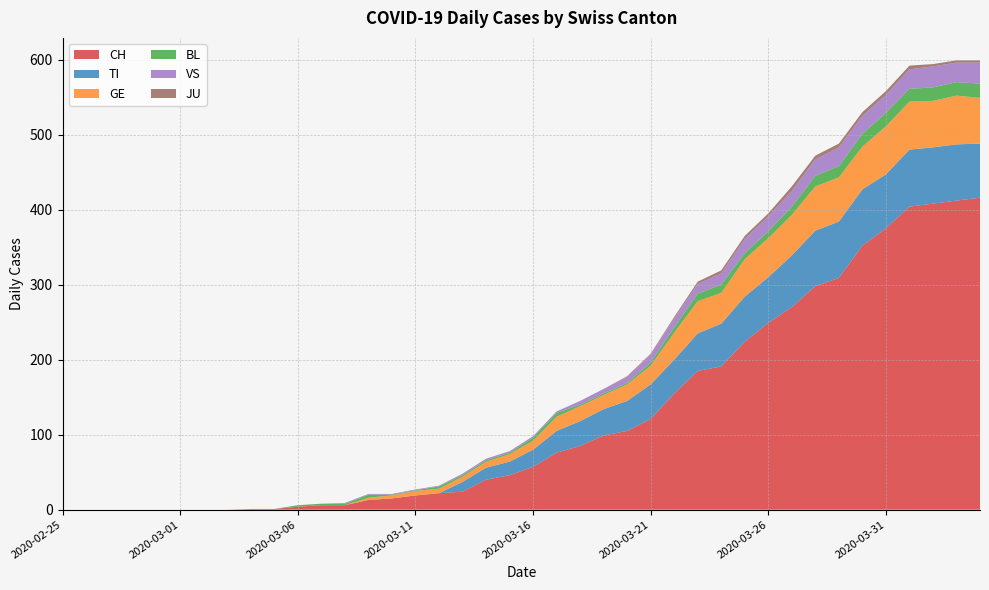

Reading left to right, list all the values displayed in this chart.

CH: 2020-02-25=0	2020-02-26=0	2020-02-27=0	2020-02-28=0	2020-02-29=0	2020-03-01=0	2020-03-02=0	2020-03-03=0	2020-03-04=1	2020-03-05=1	2020-03-06=4	2020-03-07=6	2020-03-08=6	2020-03-09=13	2020-03-10=15	2020-03-11=19	2020-03-12=22	2020-03-13=24	2020-03-14=40	2020-03-15=46	2020-03-16=57	2020-03-17=76	2020-03-18=85	2020-03-19=99	2020-03-20=105	2020-03-21=121	2020-03-22=155	2020-03-23=185	2020-03-24=191	2020-03-25=224	2020-03-26=249	2020-03-27=270	2020-03-28=298	2020-03-29=309	2020-03-30=352	2020-03-31=375	2020-04-01=404	2020-04-02=408	2020-04-03=412	2020-04-04=416
TI: 2020-02-25=0	2020-02-26=0	2020-02-27=0	2020-02-28=0	2020-02-29=0	2020-03-01=0	2020-03-02=0	2020-03-03=0	2020-03-04=0	2020-03-05=0	2020-03-06=0	2020-03-07=0	2020-03-08=0	2020-03-09=0	2020-03-10=0	2020-03-11=0	2020-03-12=0	2020-03-13=13	2020-03-14=16	2020-03-15=18	2020-03-16=23	2020-03-17=29	2020-03-18=33	2020-03-19=35	2020-03-20=40	2020-03-21=46	2020-03-22=45	2020-03-23=50	2020-03-24=57	2020-03-25=60	2020-03-26=61	2020-03-27=69	2020-03-28=74	2020-03-29=75	2020-03-30=75	2020-03-31=72	2020-04-01=76	2020-04-02=75	2020-04-03=75	2020-04-04=72
GE: 2020-02-25=0	2020-02-26=0	2020-02-27=0	2020-02-28=0	2020-02-29=0	2020-03-01=0	2020-03-02=0	2020-03-03=0	2020-03-04=0	2020-03-05=0	2020-03-06=0	2020-03-07=0	2020-03-08=0	2020-03-09=3	2020-03-10=4	2020-03-11=6	2020-03-12=6	2020-03-13=7	2020-03-14=8	2020-03-15=10	2020-03-16=12	2020-03-17=19	2020-03-18=20	2020-03-19=19	2020-03-20=22	2020-03-21=25	2020-03-22=36	2020-03-23=43	2020-03-24=41	2020-03-25=50	2020-03-26=52	2020-03-27=54	2020-03-28=59	2020-03-29=59	2020-03-30=57	2020-03-31=64	2020-04-01=64	2020-04-02=62	2020-04-03=65	2020-04-04=61
BL: 2020-02-25=0	2020-02-26=0	2020-02-27=0	2020-02-28=0	2020-02-29=0	2020-03-01=0	2020-03-02=0	2020-03-03=0	2020-03-04=0	2020-03-05=0	2020-03-06=2	2020-03-07=2	2020-03-08=2	2020-03-09=4	2020-03-10=1	2020-03-11=1	2020-03-12=3	2020-03-13=2	2020-03-14=2	2020-03-15=2	2020-03-16=4	2020-03-17=5	2020-03-18=2	2020-03-19=2	2020-03-20=2	2020-03-21=4	2020-03-22=7	2020-03-23=10	2020-03-24=11	2020-03-25=8	2020-03-26=9	2020-03-27=11	2020-03-28=14	2020-03-29=15	2020-03-30=17	2020-03-31=18	2020-04-01=17	2020-04-02=18	2020-04-03=18	2020-04-04=19
VS: 2020-02-25=0	2020-02-26=0	2020-02-27=0	2020-02-28=0	2020-02-29=0	2020-03-01=0	2020-03-02=0	2020-03-03=0	2020-03-04=0	2020-03-05=0	2020-03-06=0	2020-03-07=0	2020-03-08=1	2020-03-09=1	2020-03-10=1	2020-03-11=1	2020-03-12=1	2020-03-13=2	2020-03-14=2	2020-03-15=2	2020-03-16=2	2020-03-17=2	2020-03-18=5	2020-03-19=6	2020-03-20=8	2020-03-21=11	2020-03-22=12	2020-03-23=13	2020-03-24=15	2020-03-25=19	2020-03-26=20	2020-03-27=21	2020-03-28=22	2020-03-29=25	2020-03-30=24	2020-03-31=24	2020-04-01=26	2020-04-02=28	2020-04-03=26	2020-04-04=28
JU: 2020-02-25=0	2020-02-26=0	2020-02-27=0	2020-02-28=0	2020-02-29=0	2020-03-01=0	2020-03-02=0	2020-03-03=0	2020-03-04=0	2020-03-05=0	2020-03-06=0	2020-03-07=0	2020-03-08=0	2020-03-09=0	2020-03-10=0	2020-03-11=0	2020-03-12=0	2020-03-13=0	2020-03-14=0	2020-03-15=0	2020-03-16=0	2020-03-17=0	2020-03-18=0	2020-03-19=0	2020-03-20=1	2020-03-21=1	2020-03-22=2	2020-03-23=3	2020-03-24=4	2020-03-25=4	2020-03-26=4	2020-03-27=6	2020-03-28=5	2020-03-29=5	2020-03-30=5	2020-03-31=5	2020-04-01=5	2020-04-02=3	2020-04-03=3	2020-04-04=3